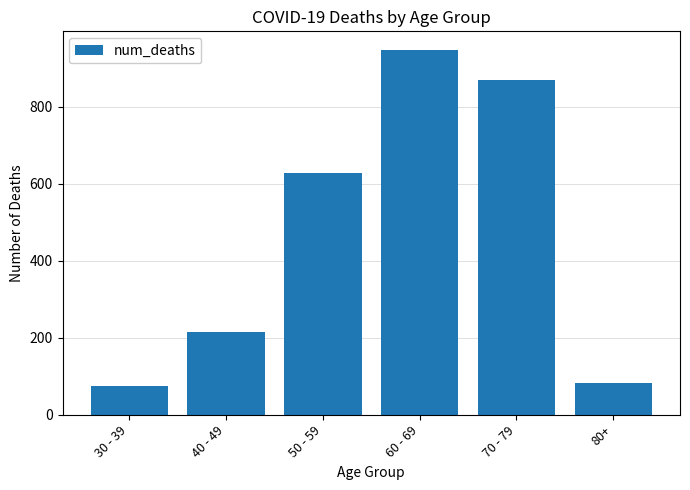

What is the label of the 1st bar from the right?

80+